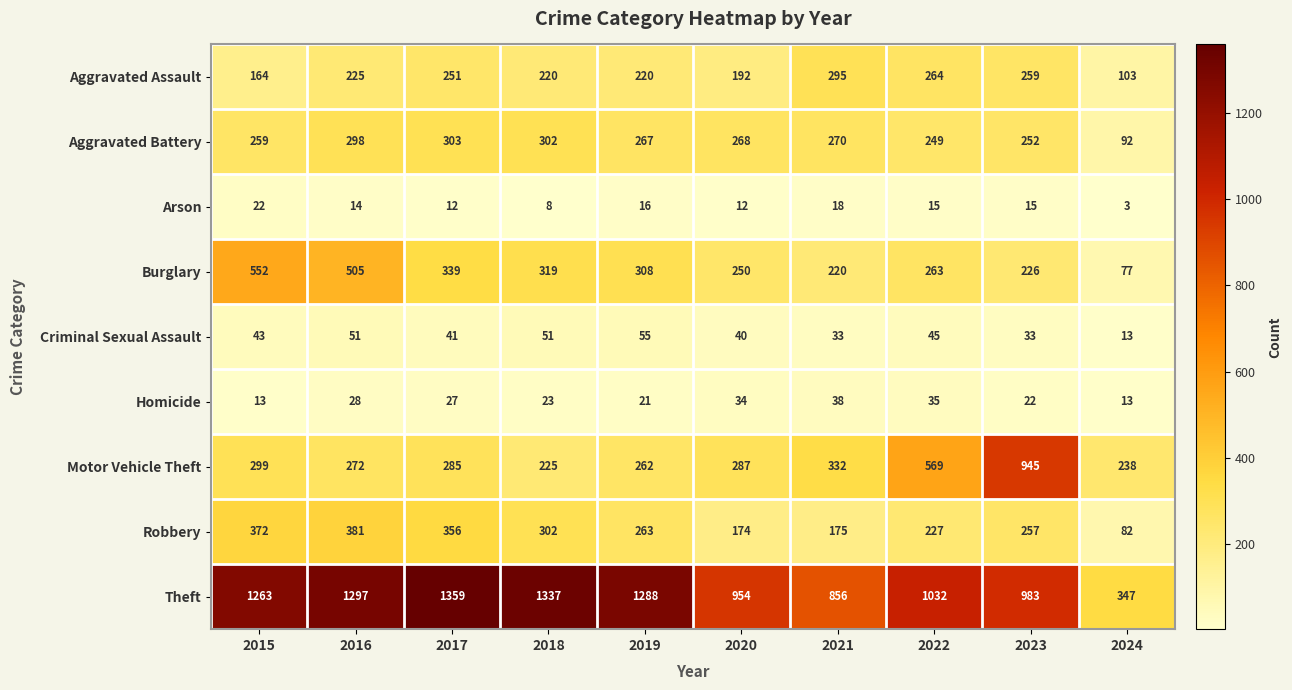

Is it true that Robbery equals 227 at 2022?

True